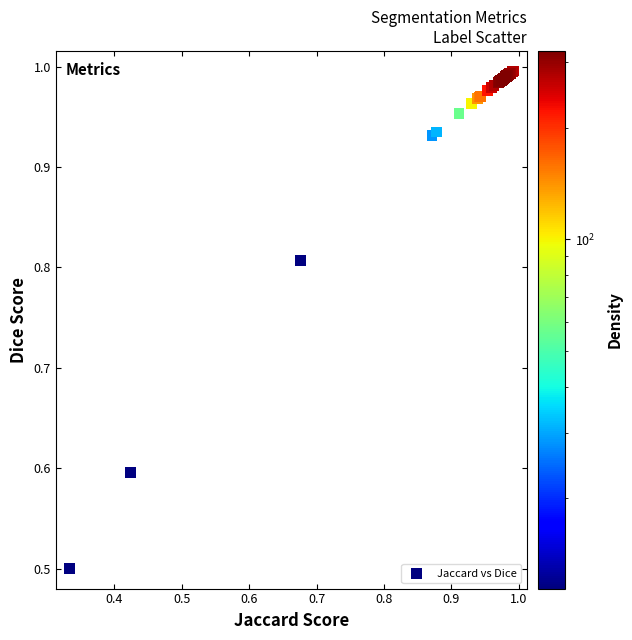

What Y value in the scatter plot is closest to 0?

0.5